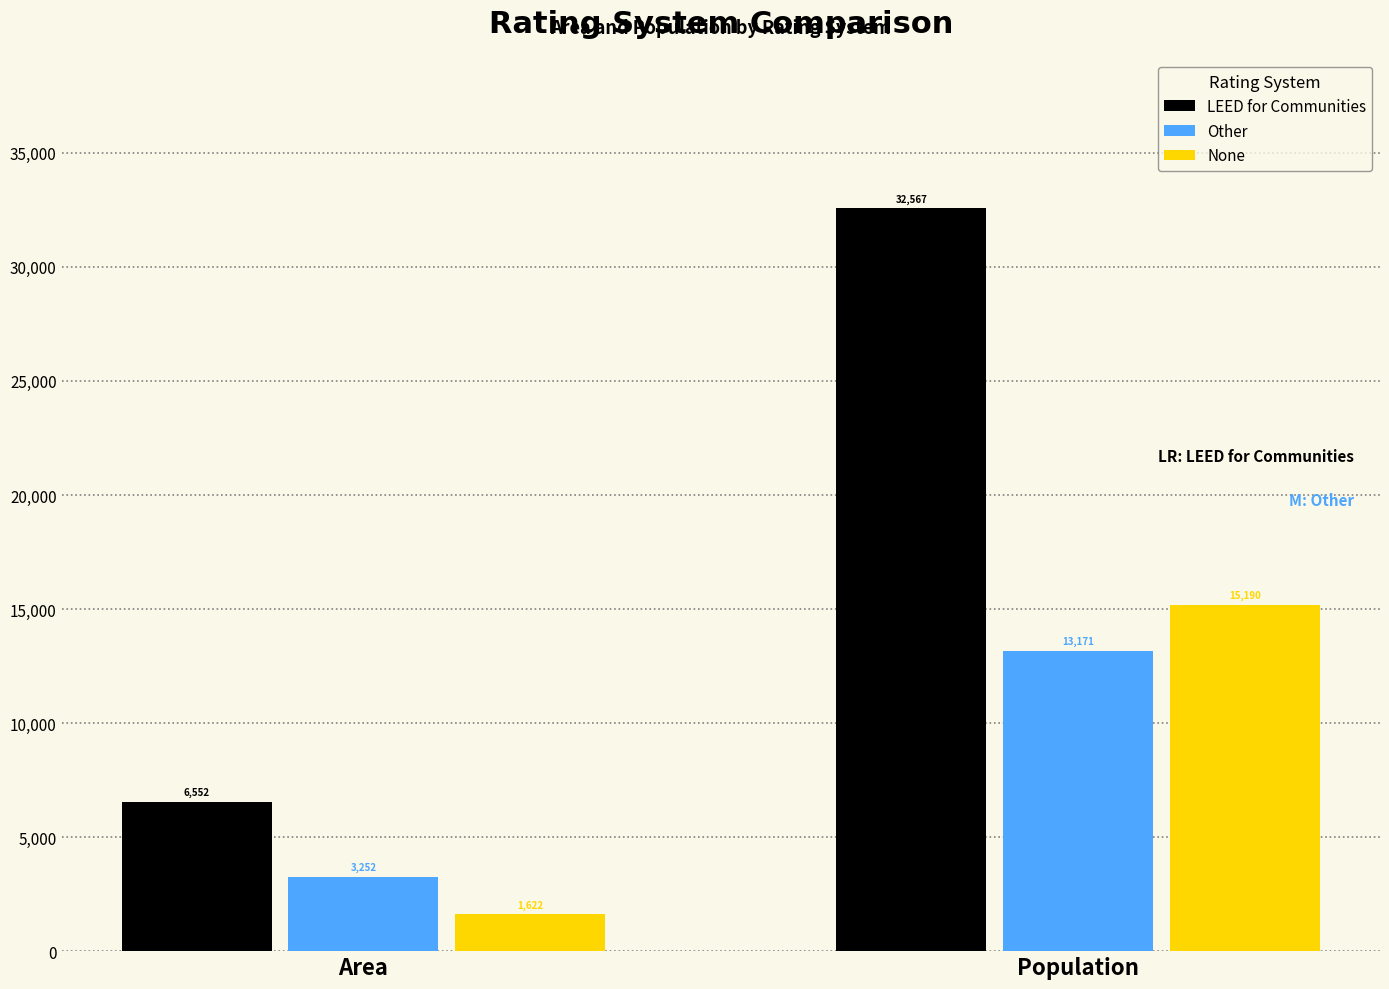

What is the average value of the LEED for Communities series?

19560